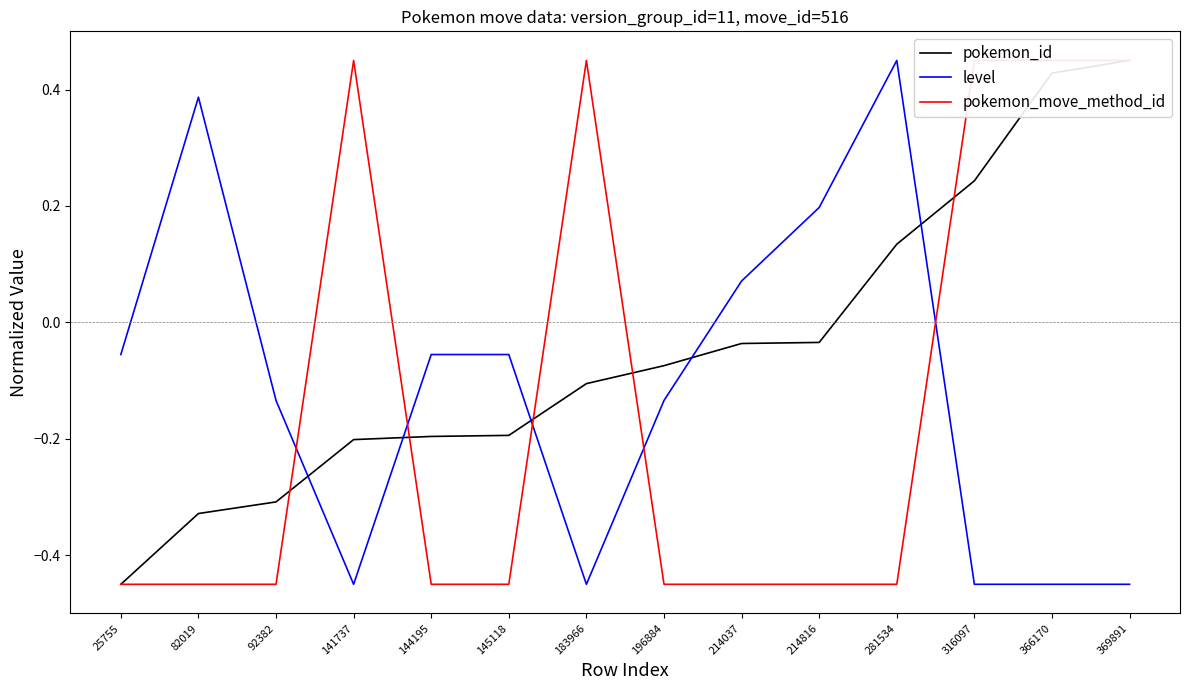

The value of level at 214037 is 0.1. True or false?

True